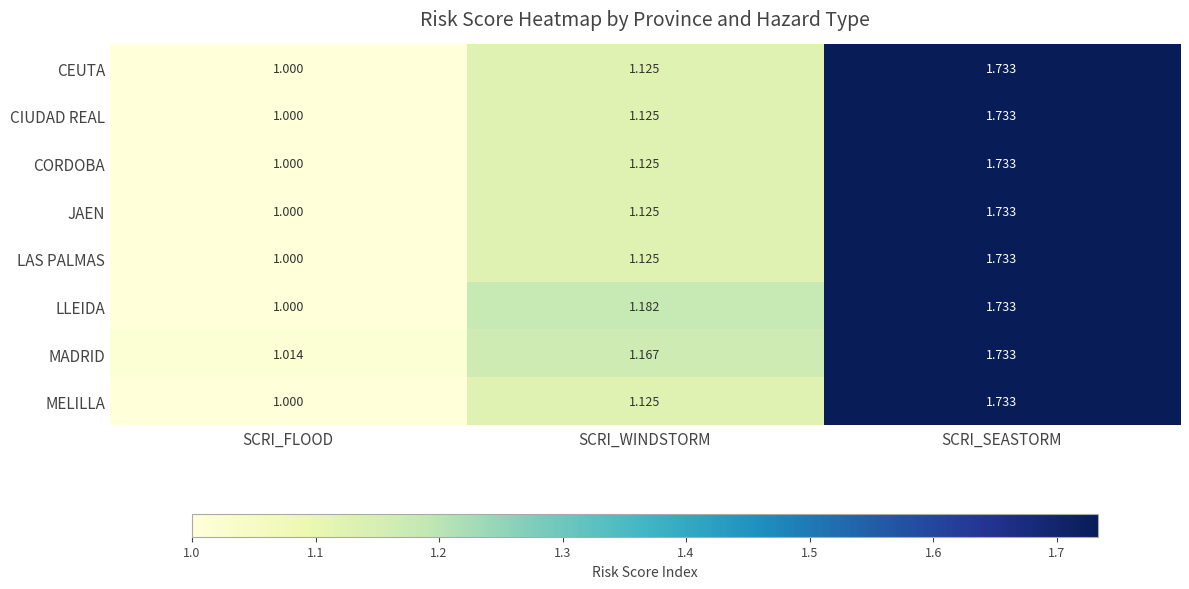

List the labels in order of LLEIDA value, largest first.

SCRI_SEASTORM, SCRI_WINDSTORM, SCRI_FLOOD